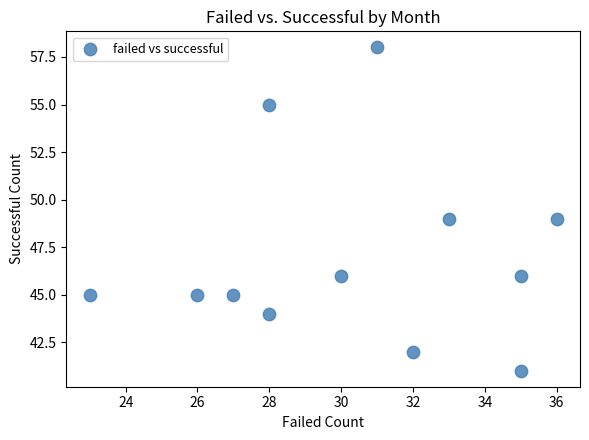

What is the range of X values (max minus min)?

13